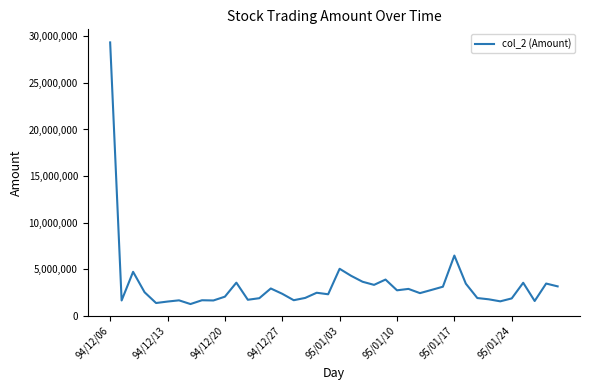

How many categories are shown in the chart?

40